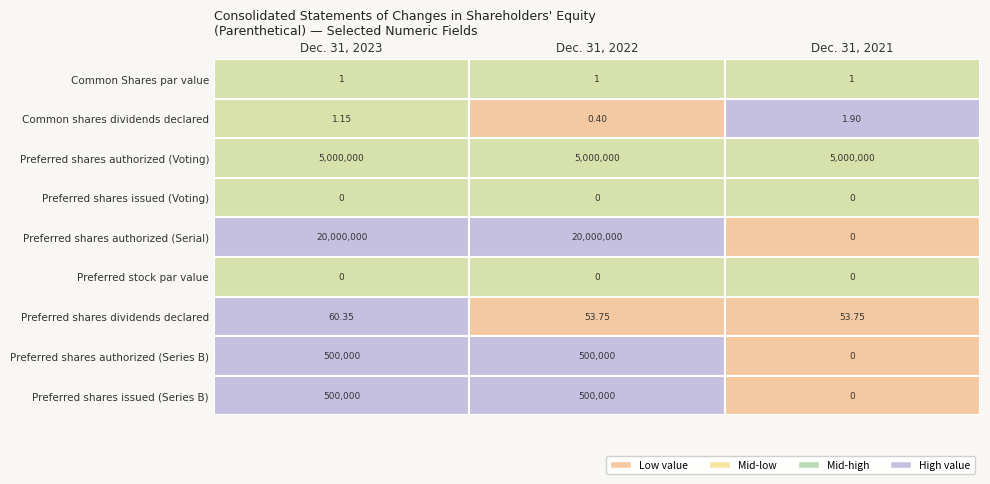

Reading left to right, extract all data points from this chart.

Dec. 31, 2023: 1.0	1.1	5000000.0	0.0	20000000.0	0.0	60.4	500000.0	500000.0
Dec. 31, 2022: 1.0	0.4	5000000.0	0.0	20000000.0	0.0	53.8	500000.0	500000.0
Dec. 31, 2021: 1.0	1.9	5000000.0	0.0	0.0	0.0	53.8	0.0	0.0